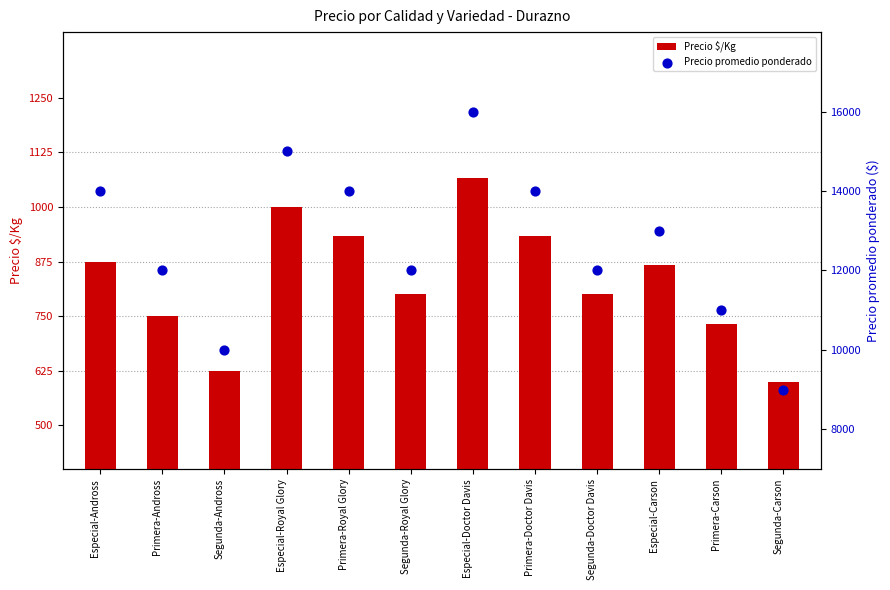

What is the total value across all series at Segunda-Doctor Davis?

12800